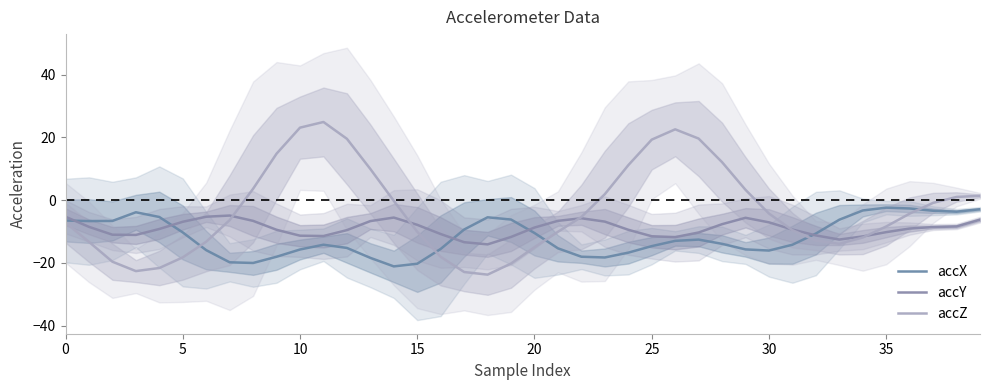

True or false: accY and accZ intersect in this chart.

True